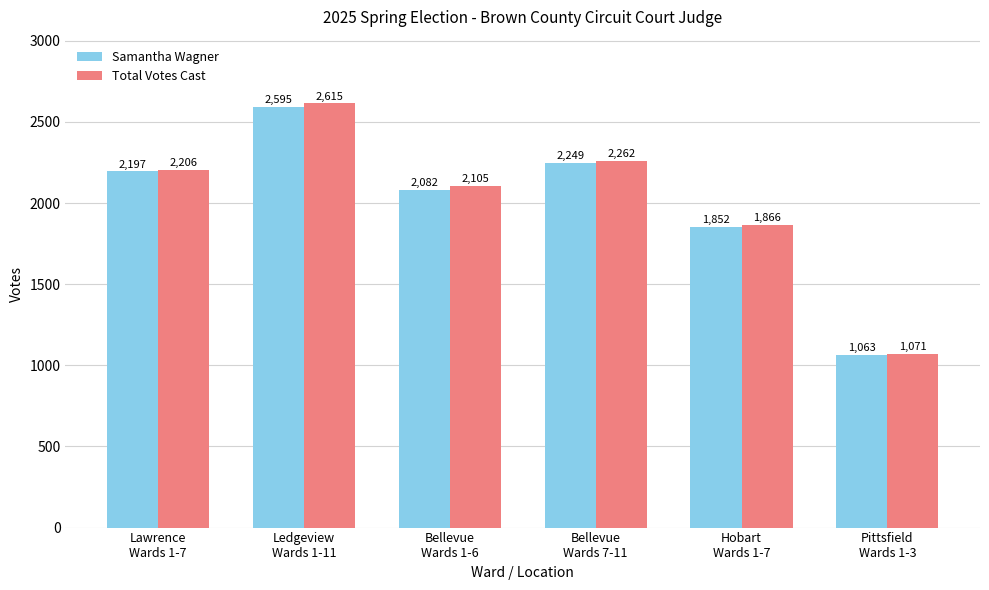

Rank the series by their average value, from highest to lowest.

Total Votes Cast, Samantha Wagner